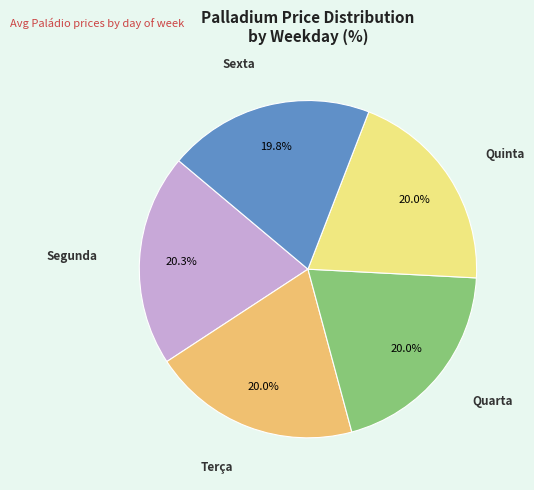

Is there any slice that represents more than half of the pie?

No